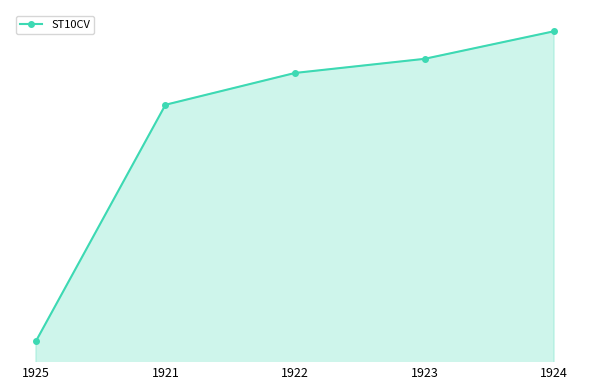

What is the difference between the values at 1922 and 1924?

3160